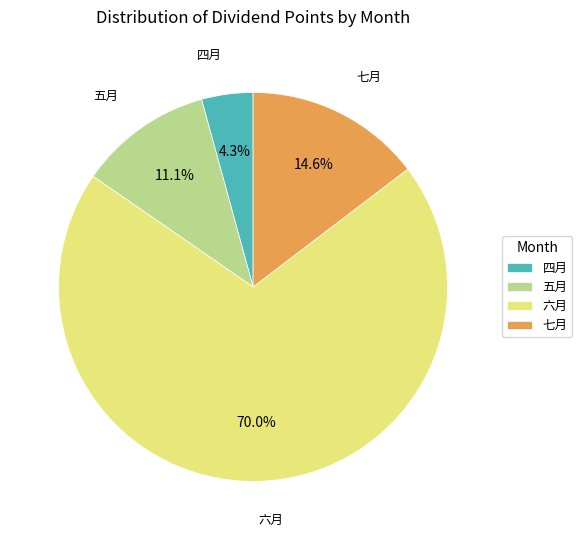

How many slices are in this pie chart?

4